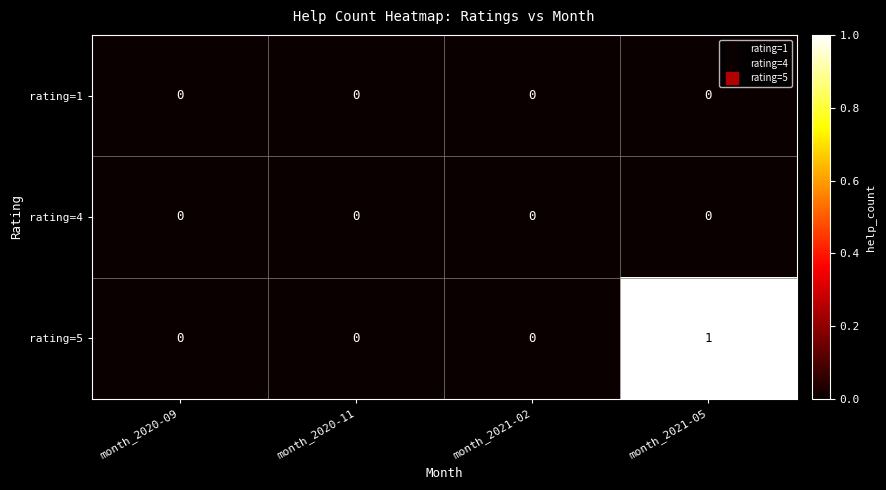

Count the number of data series in this chart.

3